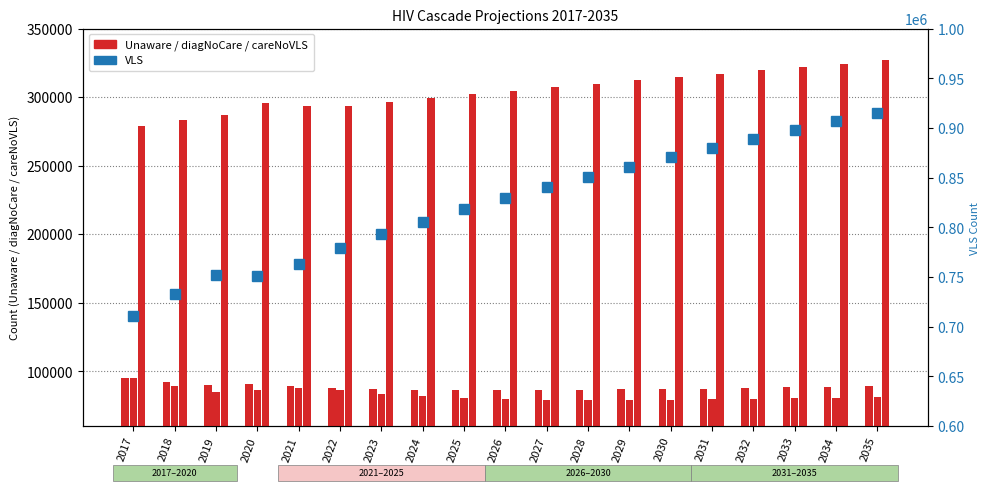

At how many categories does at least one series exceed 436886?

19